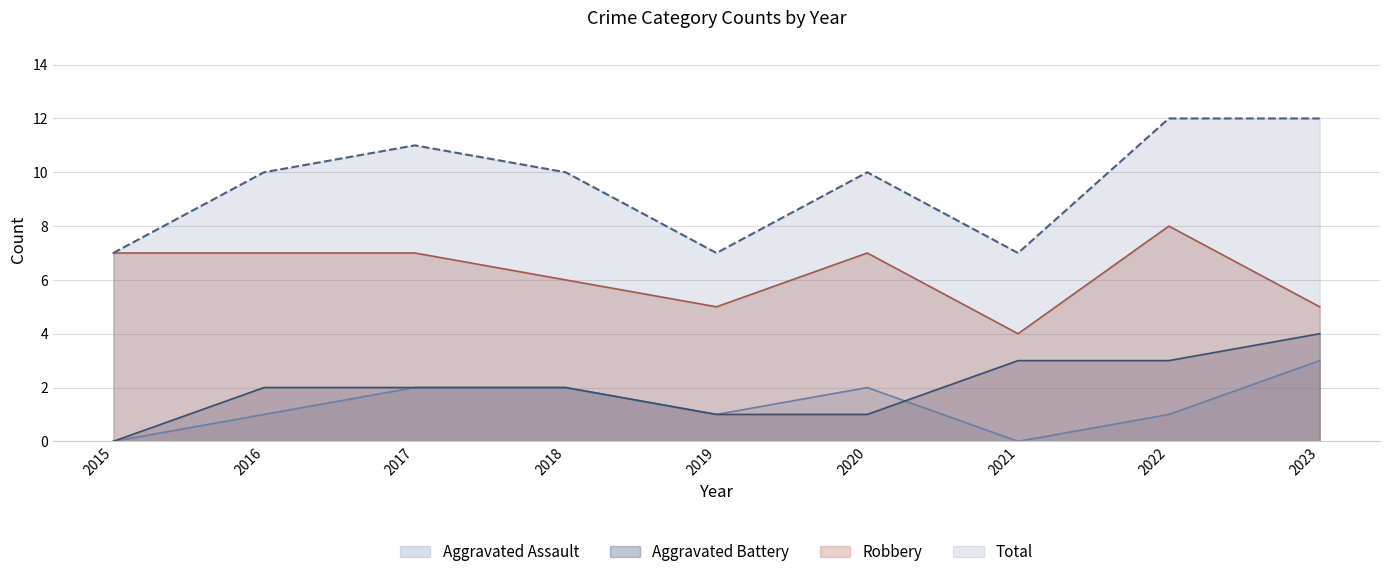

Reading left to right, what are all the values shown in this chart?

Aggravated Assault: 2015=0	2016=1	2017=2	2018=2	2019=1	2020=2	2021=0	2022=1	2023=3
Aggravated Battery: 2015=0	2016=2	2017=2	2018=2	2019=1	2020=1	2021=3	2022=3	2023=4
Robbery: 2015=7	2016=7	2017=7	2018=6	2019=5	2020=7	2021=4	2022=8	2023=5
Total: 2015=7	2016=10	2017=11	2018=10	2019=7	2020=10	2021=7	2022=12	2023=12